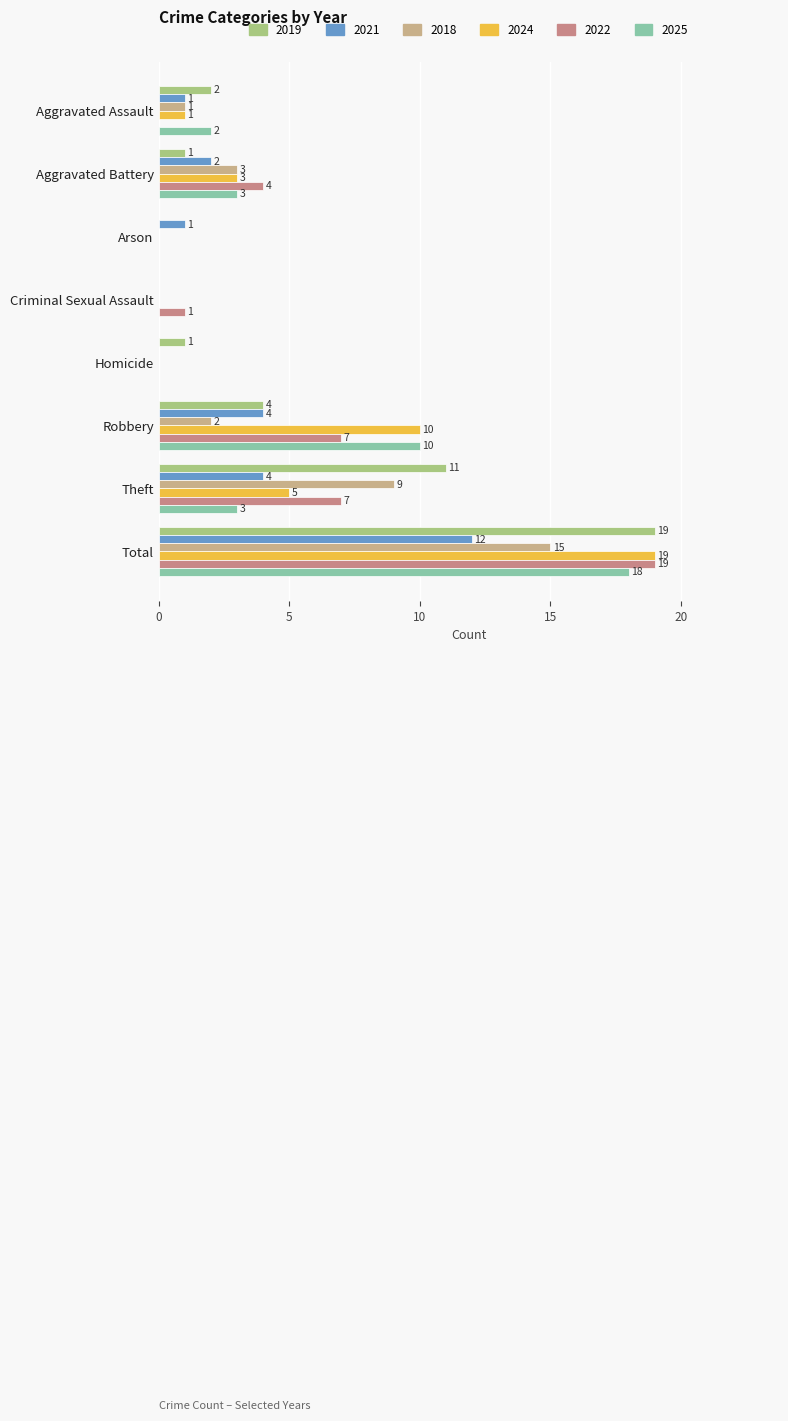

What are all the series names shown in the legend?

2019, 2021, 2018, 2024, 2022, 2025